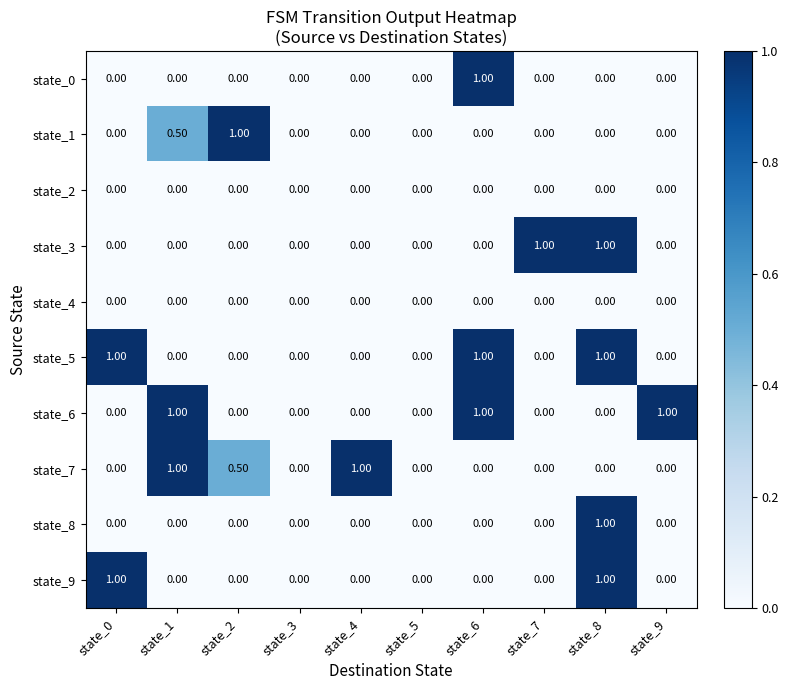

Which series changed the most between state_3 and state_9?

state_6